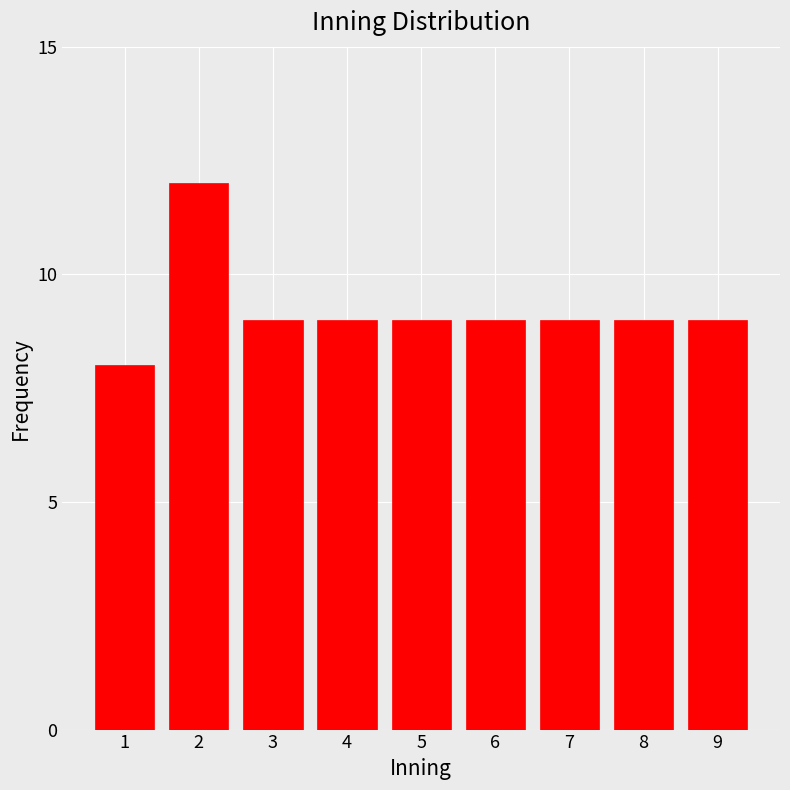

Reading right to left, extract all data points from this chart.

9=9	8=9	7=9	6=9	5=9	4=9	3=9	2=12	1=8